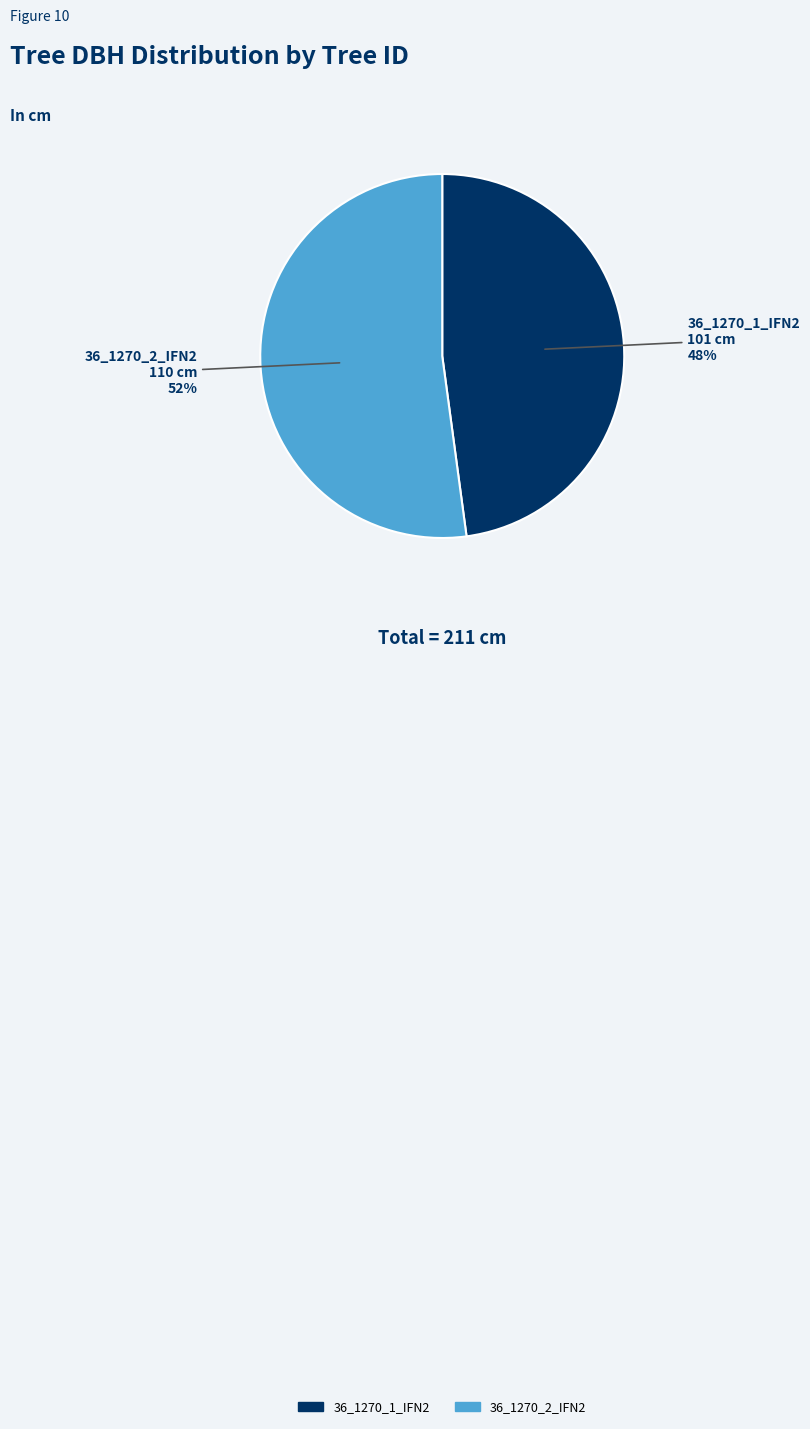

True or false: 36_1270_1_IFN2 accounts for 60% of the total.

False